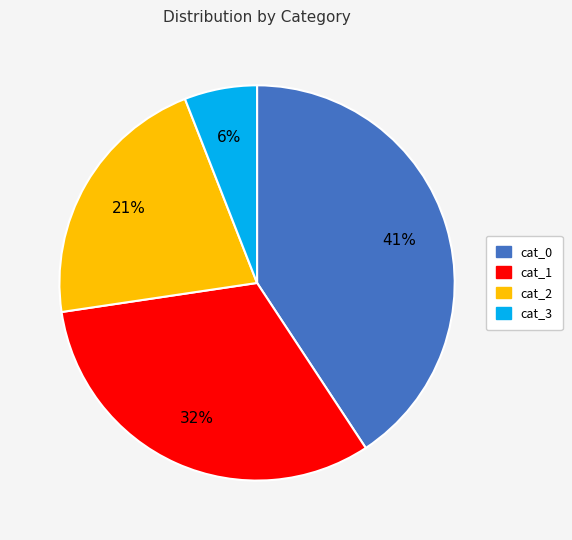

Approximately how many times larger is the value at cat_1 compared to cat_0?

0.8